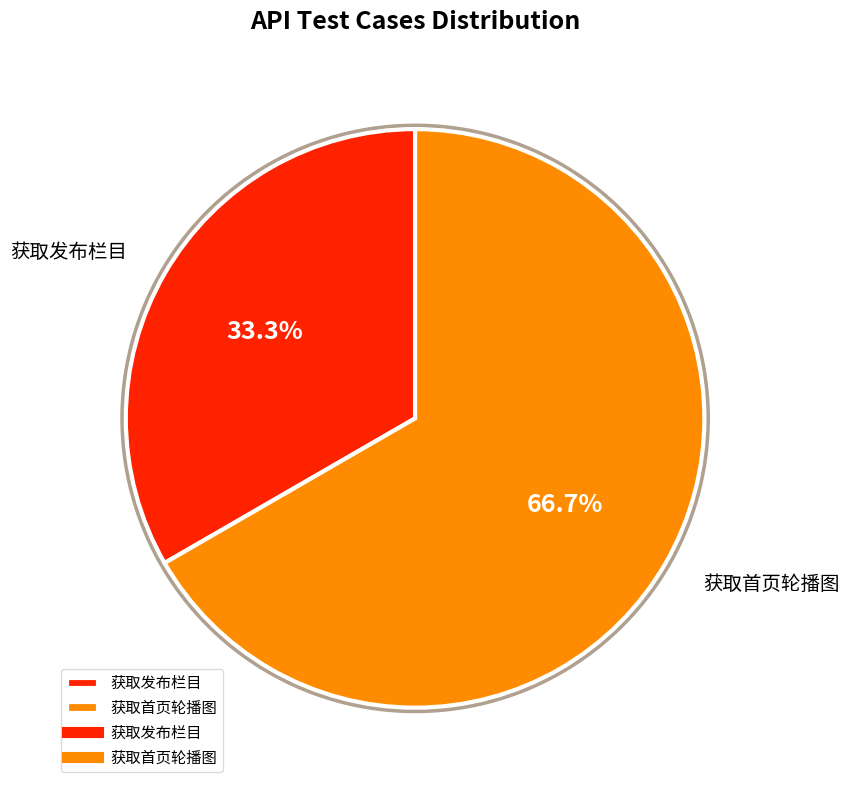

Count the number of slices in the pie.

2